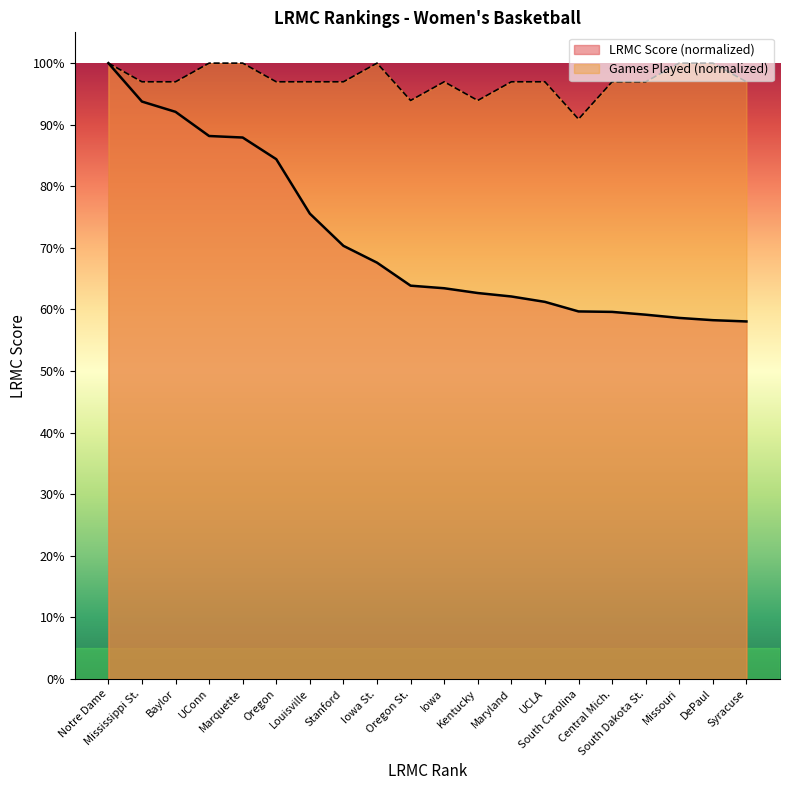

What is the sum of the ngames values at Maryland and Iowa St.?

197.0